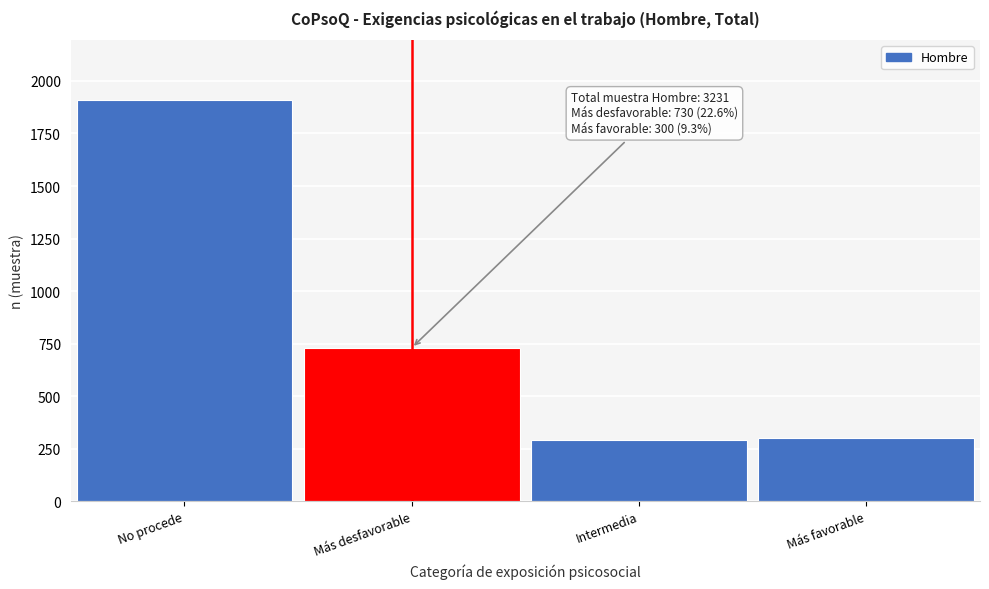

What value does the data have at Más favorable?

300